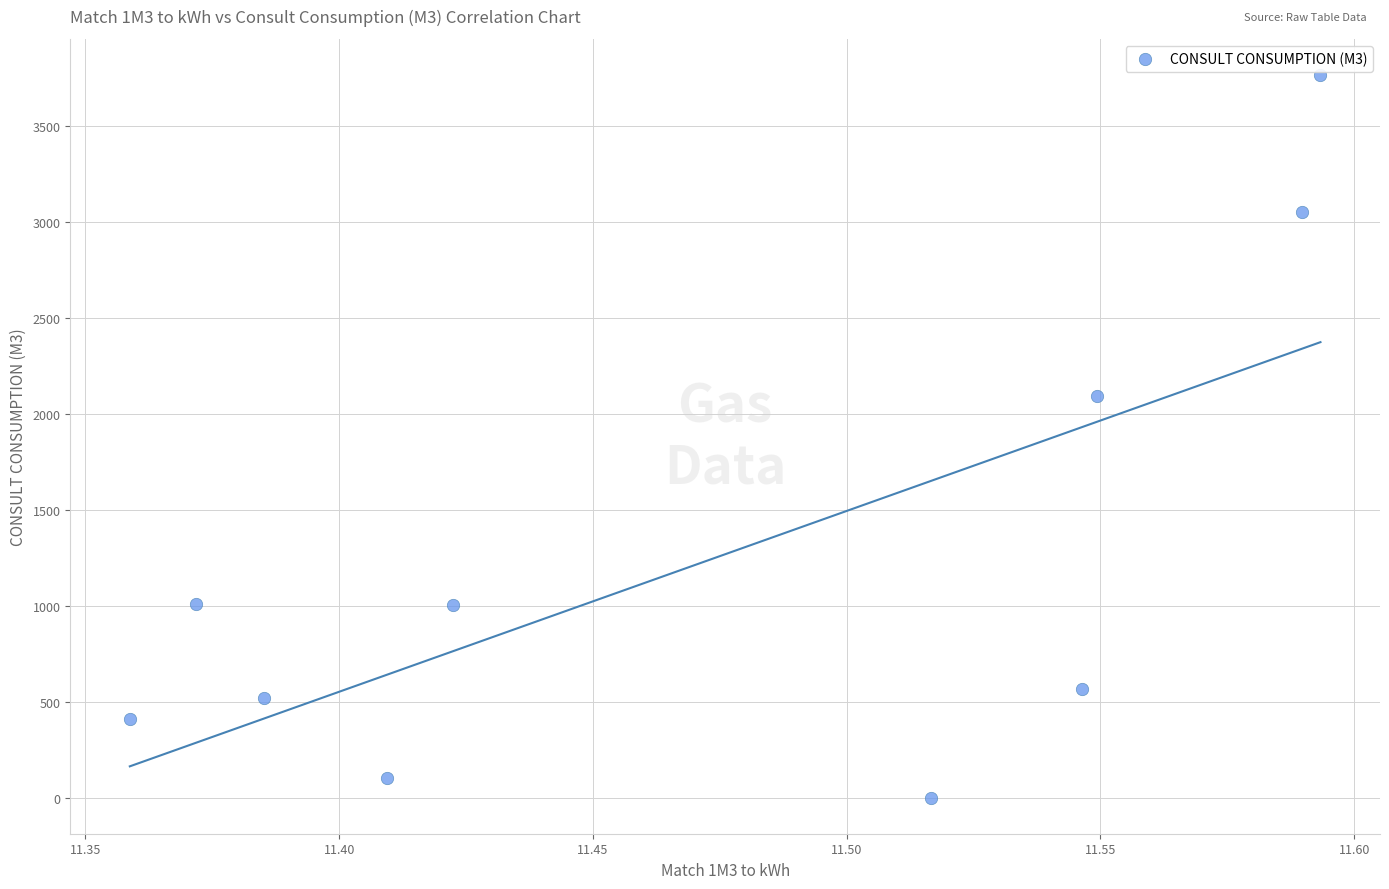

What is the range of Y values (max minus min)?

3763.6